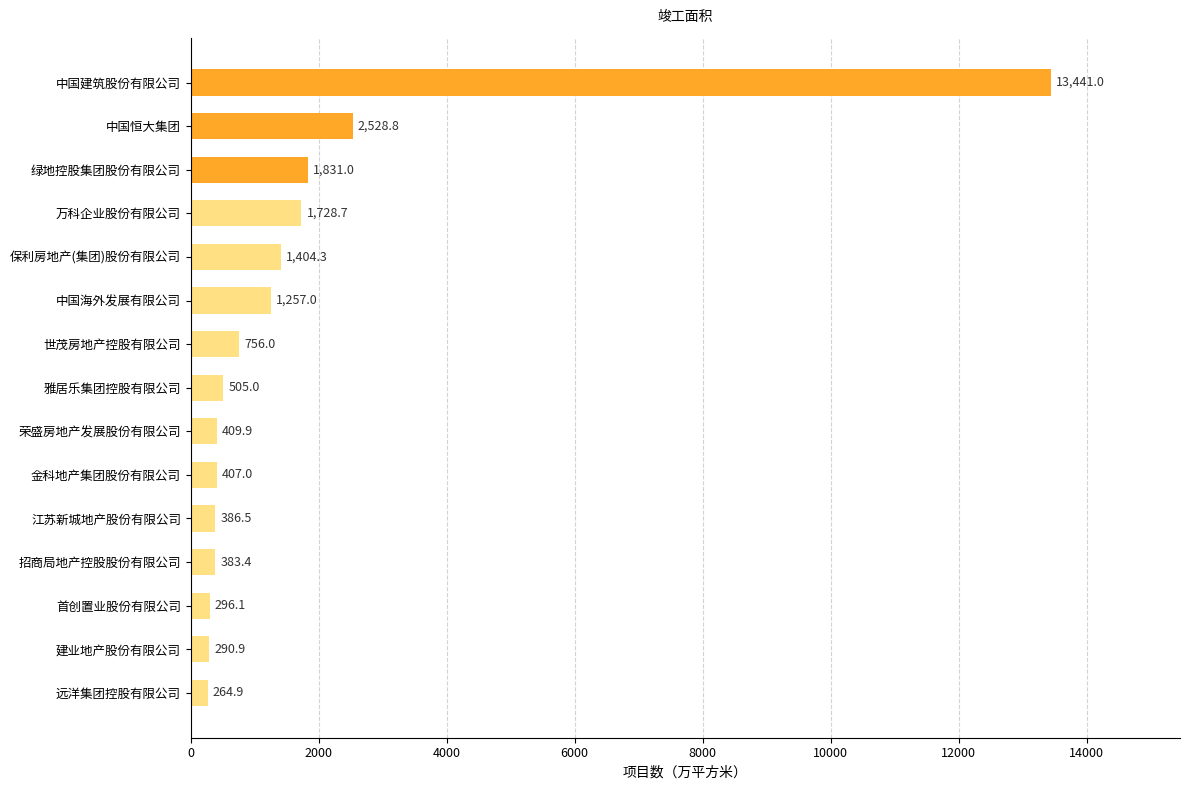

Where is the data nearest to the value 6852?

中国恒大集团